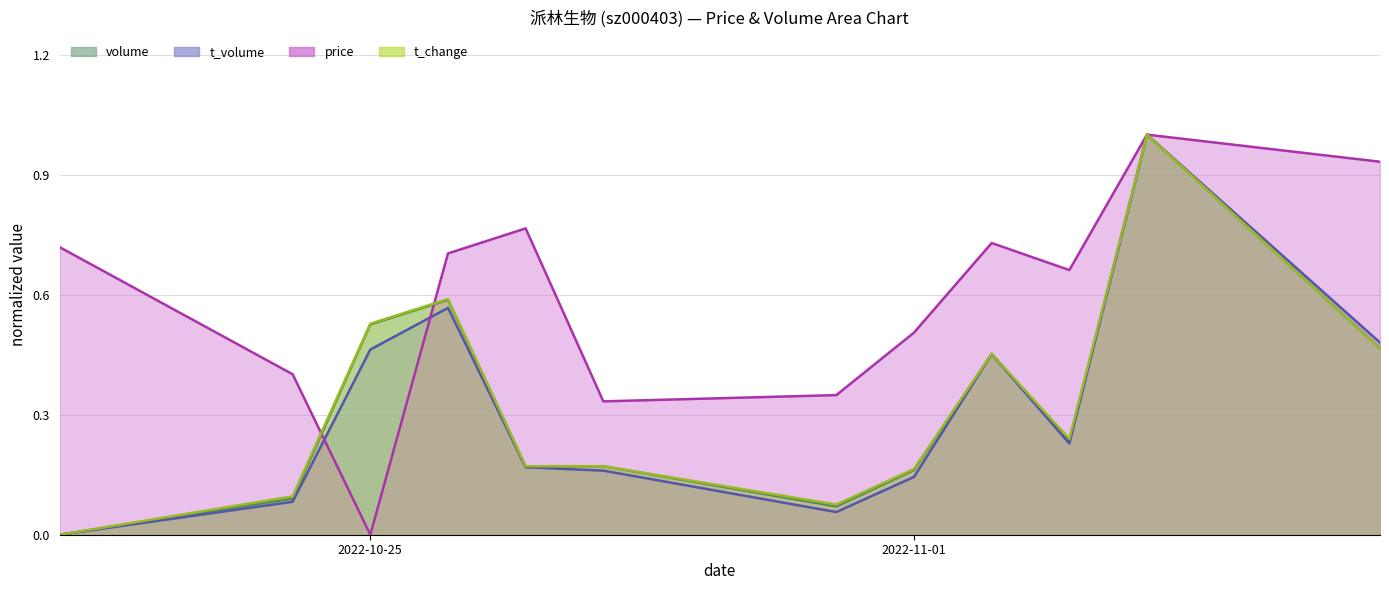

What is the difference between the maximum and minimum values in the price series?

1.0